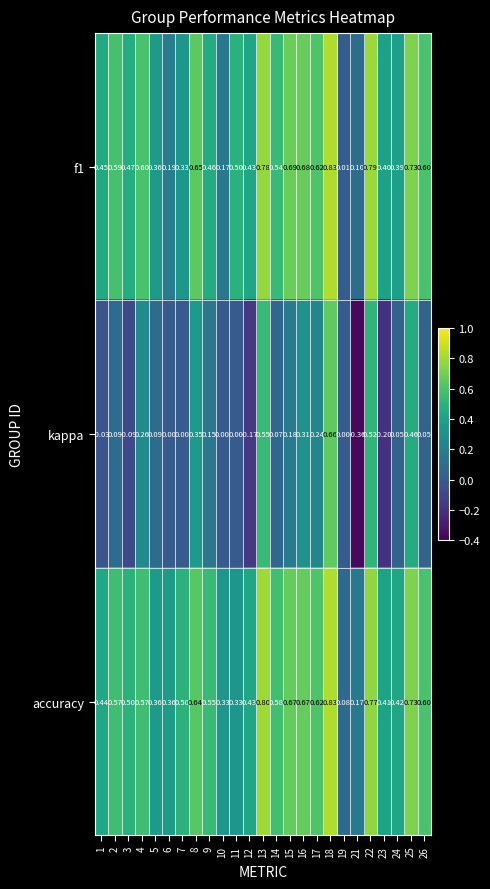

Which series has the largest total across all categories?

accuracy